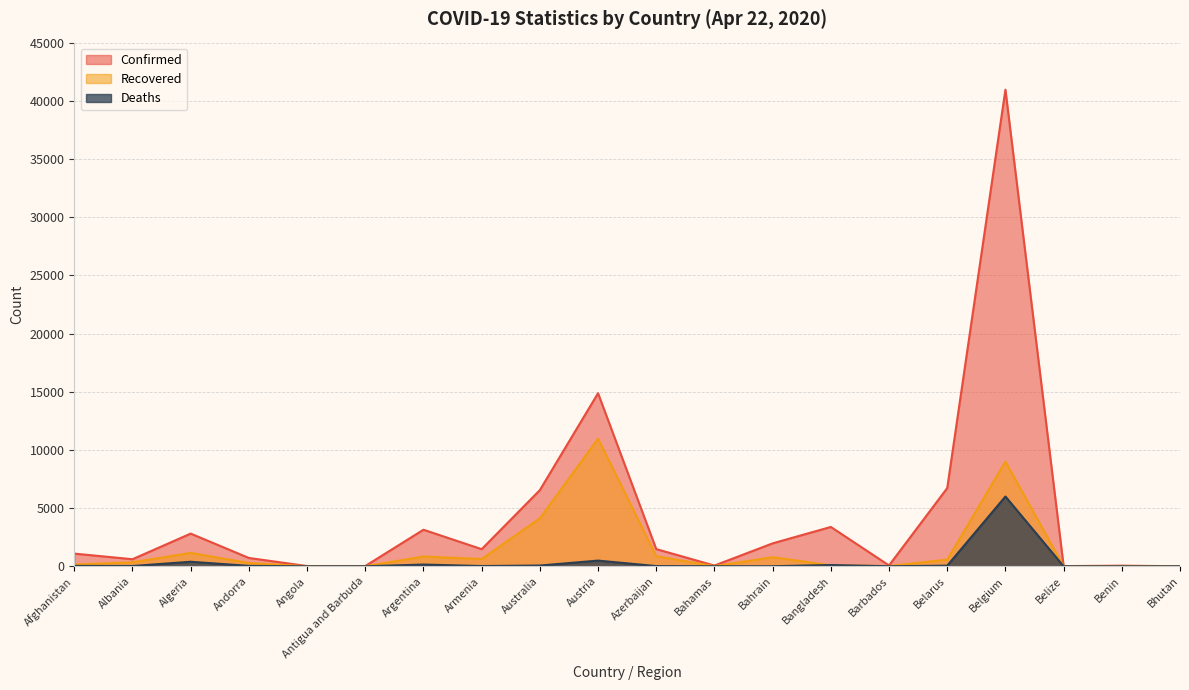

How many values in the Confirmed series are below 1473?

10